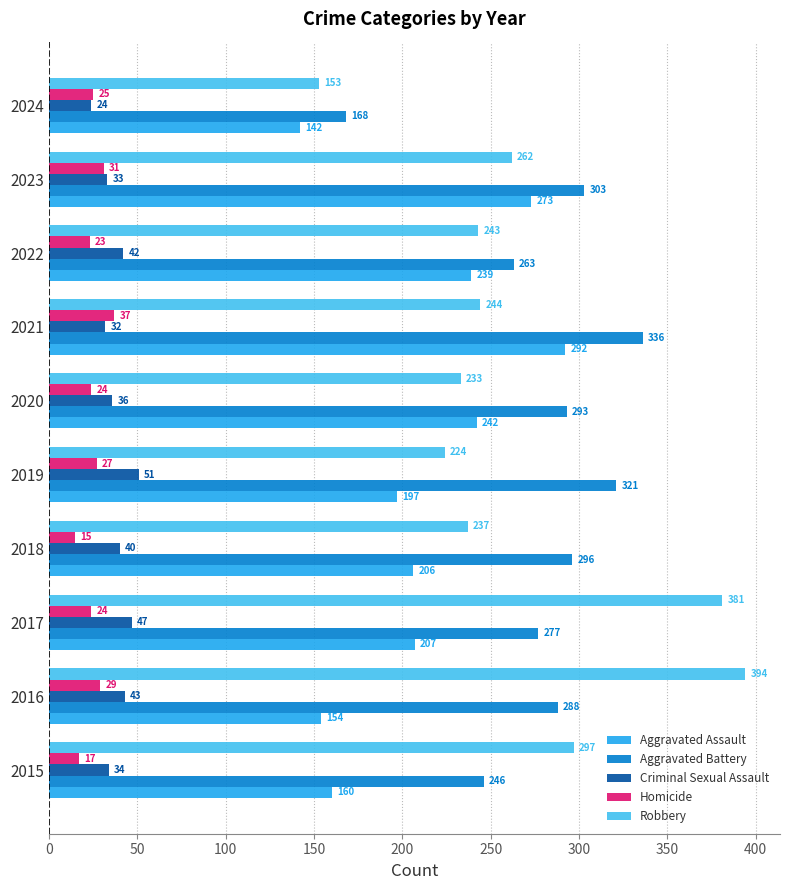

What value does the Homicide series have at 2019, to the nearest 5?

25